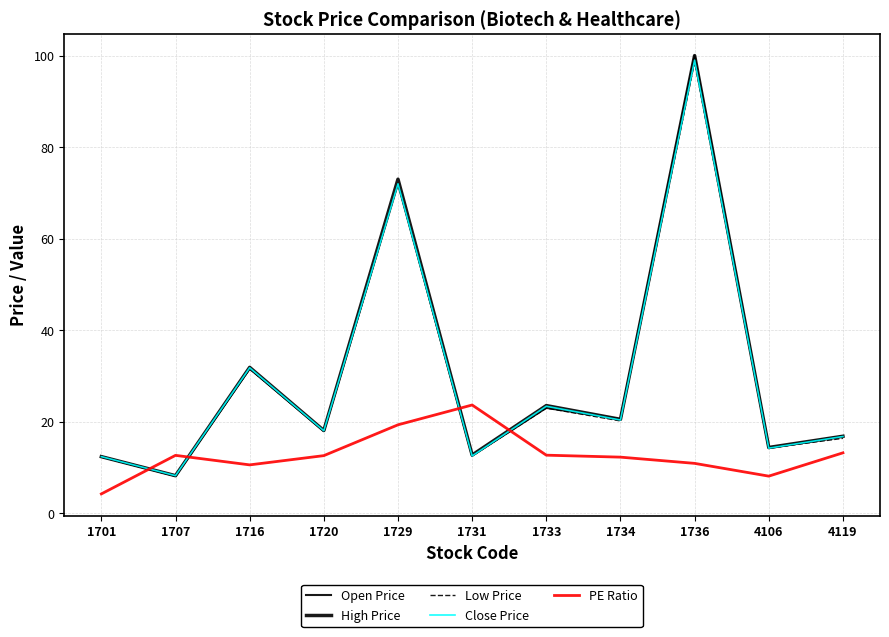

Is this an area chart (filled region under the line)?

No